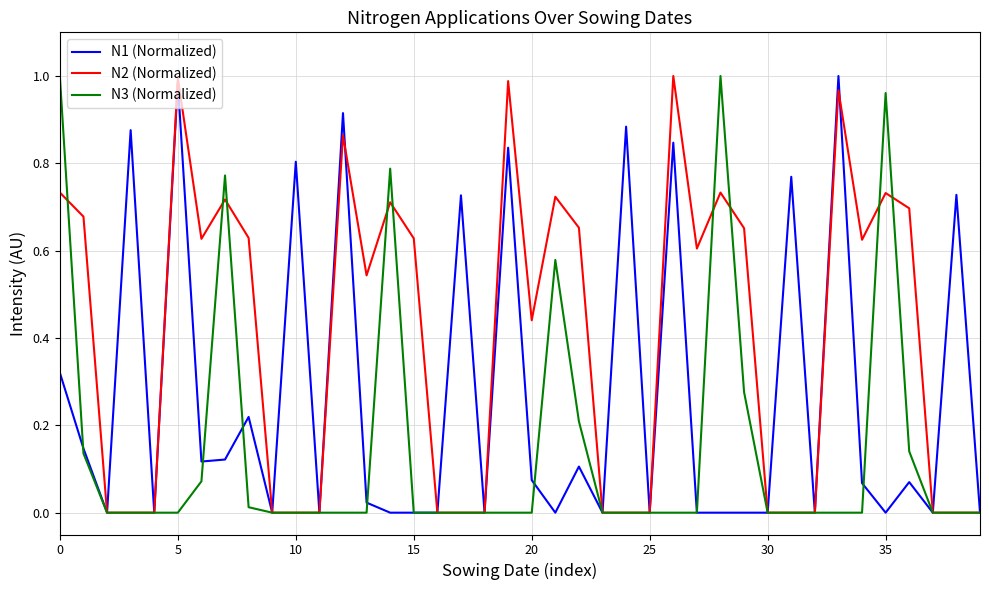

Which series has the largest total across all categories?

N2 (Normalized)